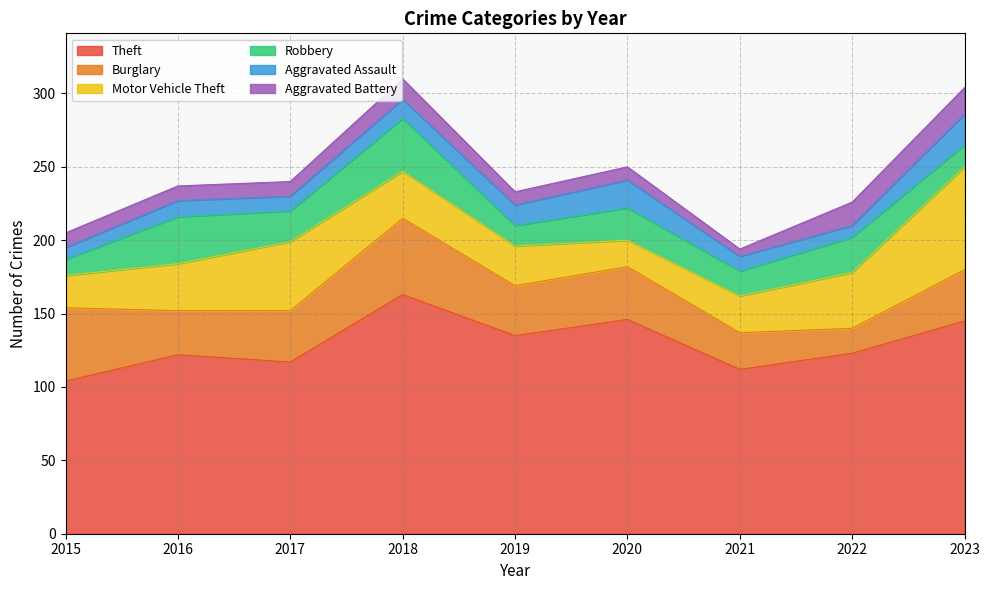

What is the minimum value for Aggravated Battery?

5